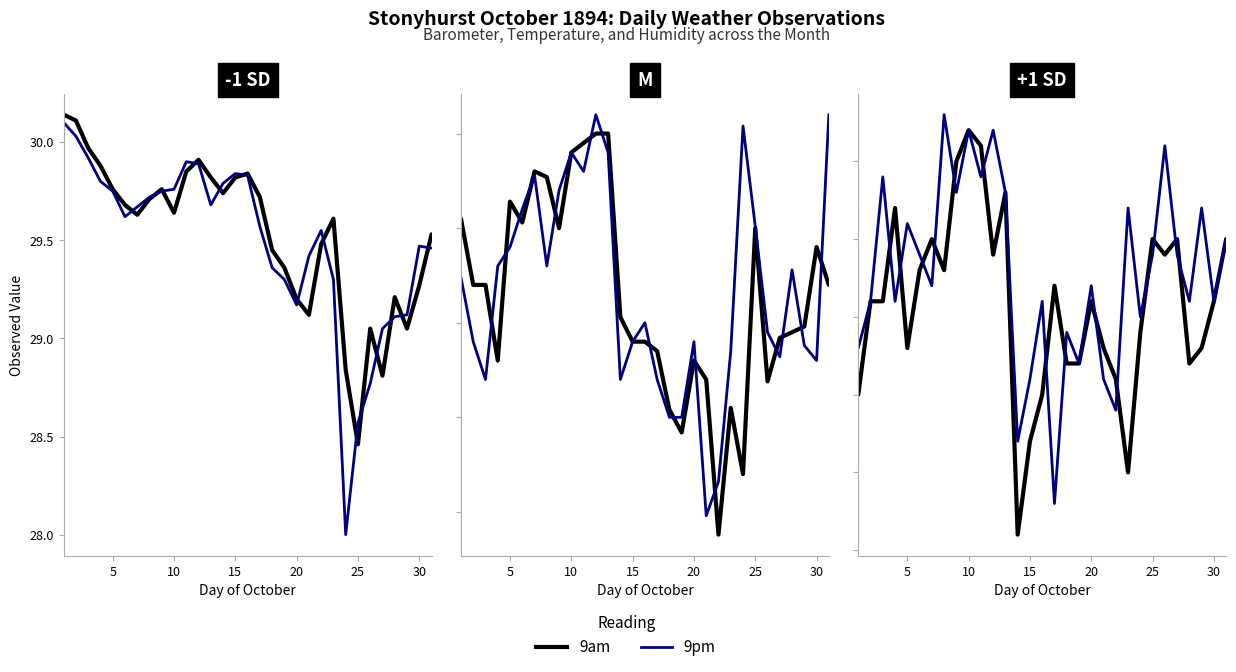

Reading left to right, extract all data points from this chart.

9am Barometer: 30.1	30.1	30.0	29.9	29.8	29.7	29.6	29.7	29.8	29.6	29.9	29.9	29.8	29.7	29.8	29.8	29.7	29.4	29.4	29.2	29.1	29.5	29.6	28.8	28.5	29.1	28.8	29.2	29.1	29.3	29.5
9pm Barometer: 30.1	30.0	29.9	29.8	29.8	29.6	29.7	29.7	29.8	29.8	29.9	29.9	29.7	29.8	29.8	29.8	29.6	29.4	29.3	29.2	29.4	29.6	29.3	28.0	28.6	28.8	29.1	29.1	29.1	29.5	29.5
9am Temp F: 50.5	47.0	47.0	43.0	51.4	50.3	53.0	52.7	50.0	54.0	54.5	55.0	55.0	45.3	44.0	44.0	43.5	40.4	39.2	43.0	42.0	33.8	40.5	37.0	50.0	41.9	44.2	44.5	44.8	49.0	47.0
9pm Temp F: 47.4	44.0	42.0	48.0	49.0	51.0	52.8	48.0	52.0	54.0	53.0	56.0	54.0	42.0	44.0	45.0	42.0	40.0	40.0	44.0	34.8	36.6	43.5	55.4	50.1	44.5	43.2	47.8	43.8	43.0	56.0
9am Humidity %: 80.0	86.0	86.0	92.0	83.0	88.0	90.0	88.0	95.0	97.0	96.0	89.0	93.0	71.0	77.0	80.0	87.0	82.0	82.0	86.0	83.0	81.0	75.0	84.0	90.0	89.0	90.0	82.0	83.0	86.0	90.0
9pm Humidity %: 83.0	86.0	94.0	86.0	91.0	89.0	87.0	98.0	93.0	97.0	94.0	97.0	93.0	77.0	81.0	86.0	73.0	84.0	82.0	87.0	81.0	79.0	92.0	85.0	89.0	96.0	89.0	86.0	92.0	86.0	90.0